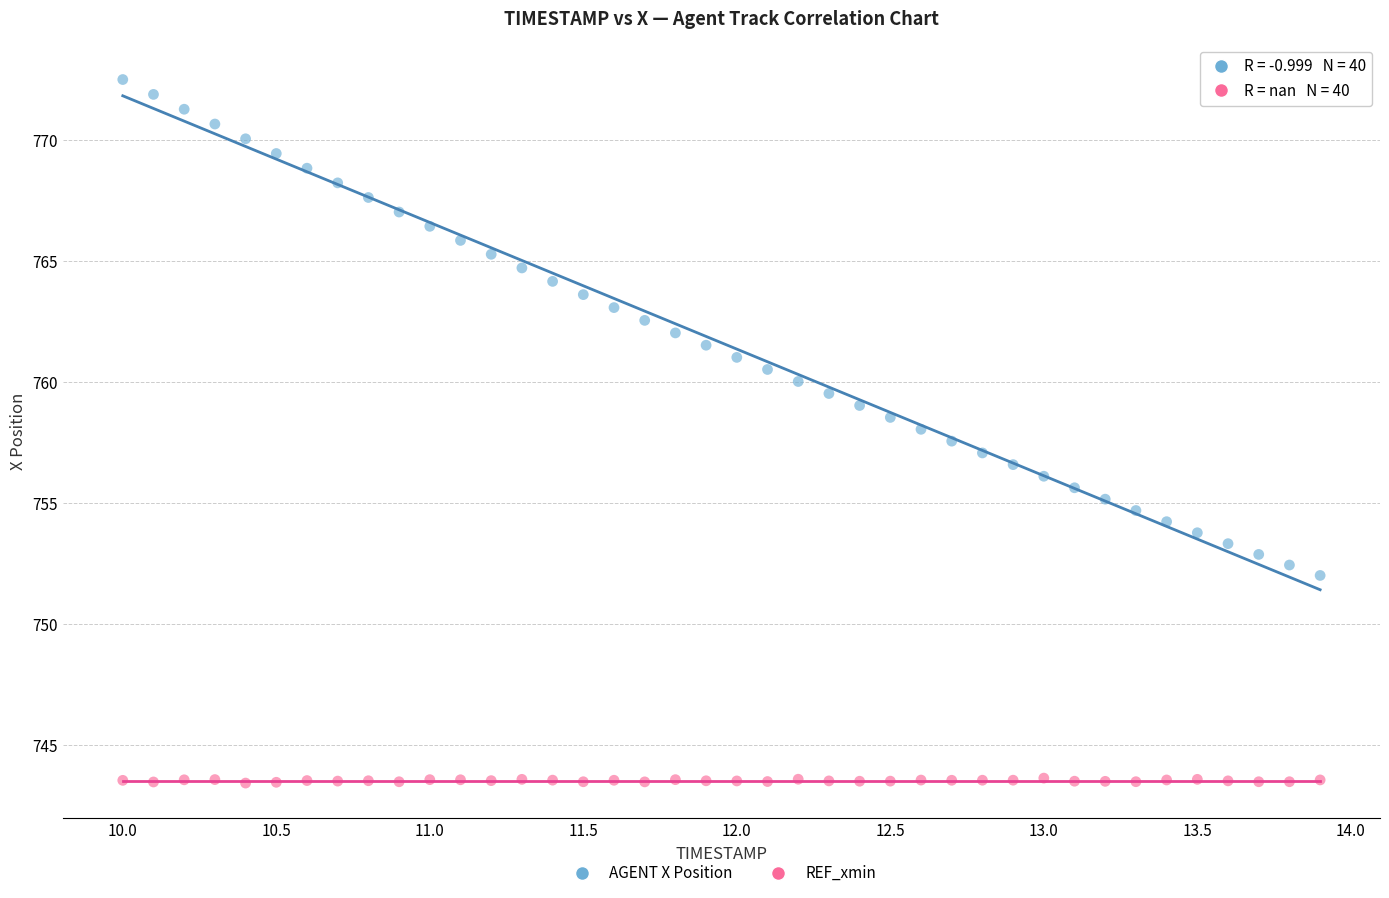

Which series has the widest spread of Y values?

AGENT X Position